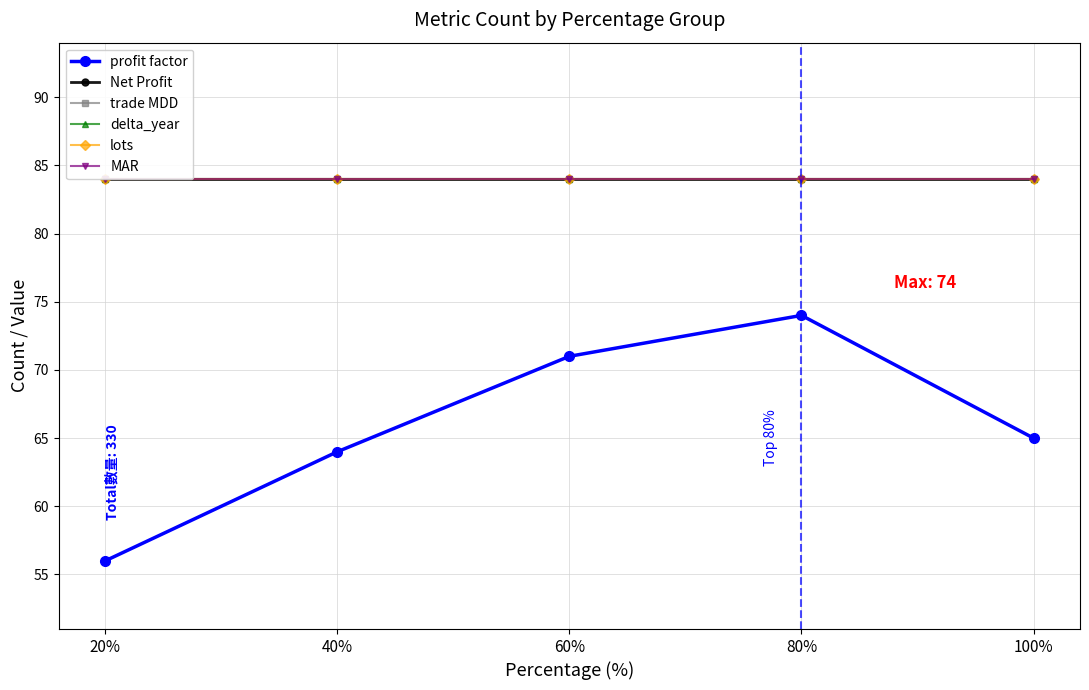

What is the smallest value displayed?

56